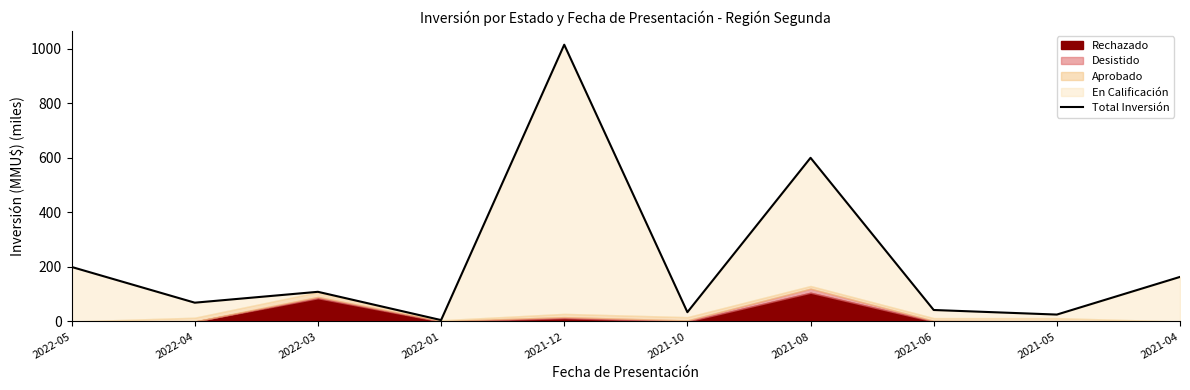

How many points are lower than both their immediate neighbors (excluding endpoints)?

4